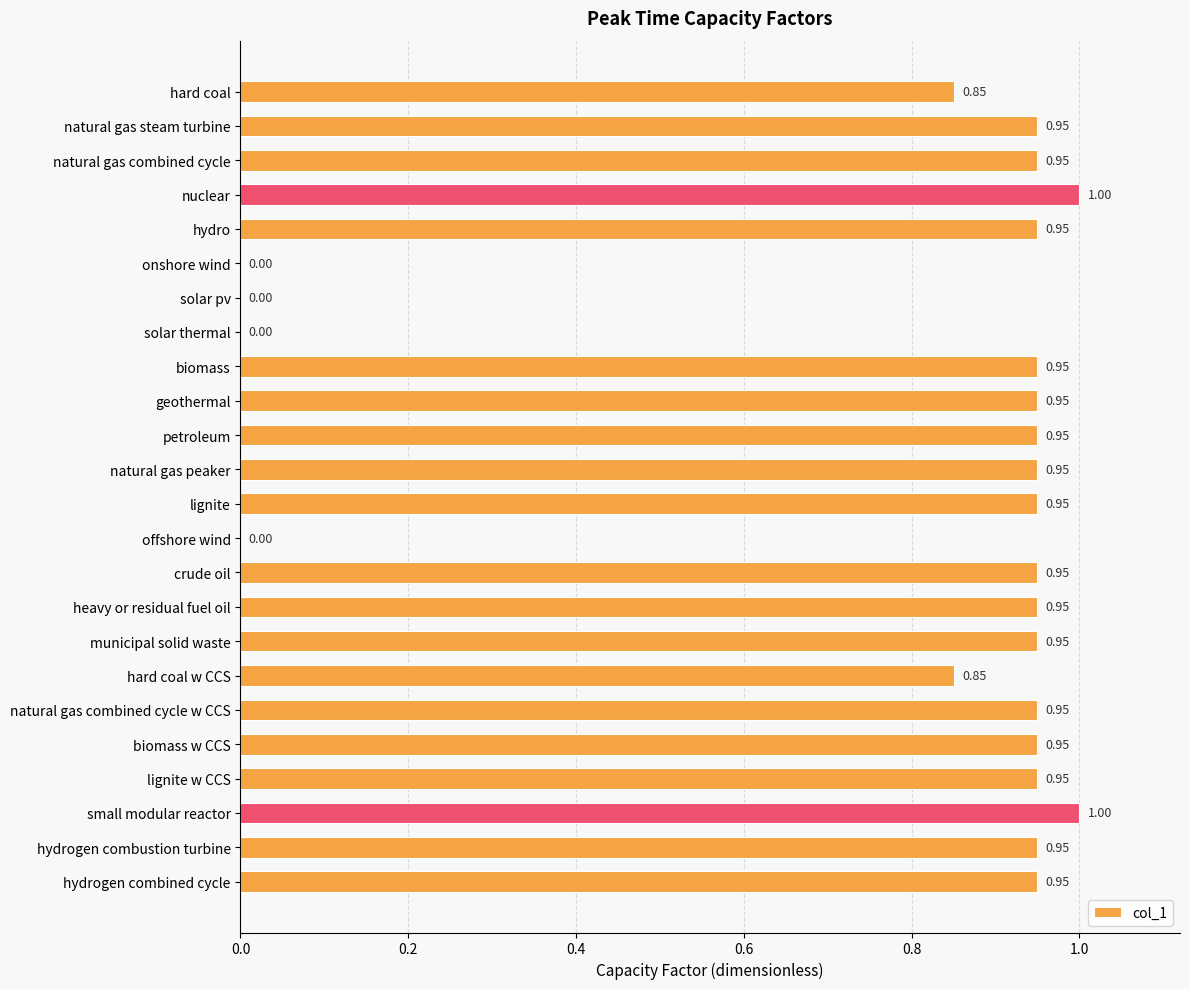

What is the sum of the values at hydro and biomass?

1.9